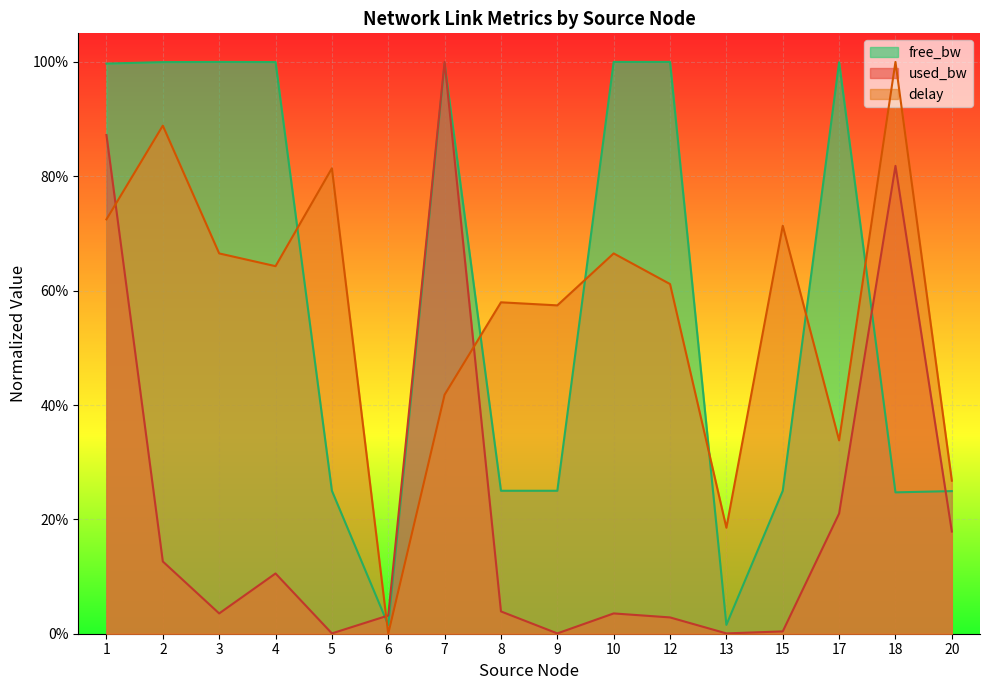

The delay series shows 0.6 at 9. True or false?

True